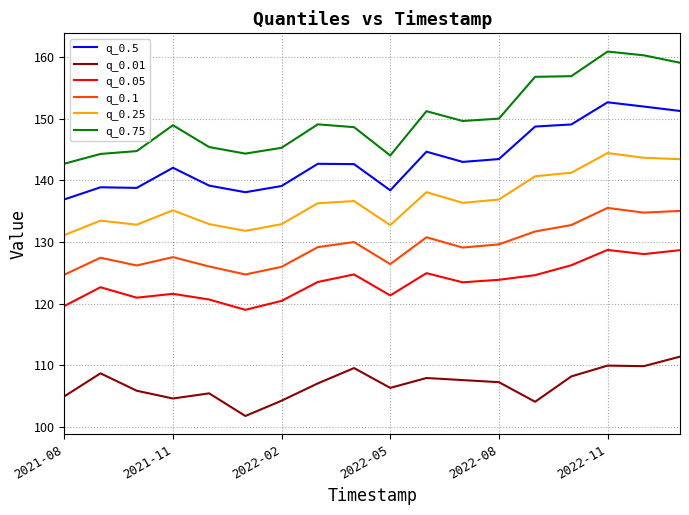

True or false: q_0.75 and q_0.5 intersect in this chart.

False